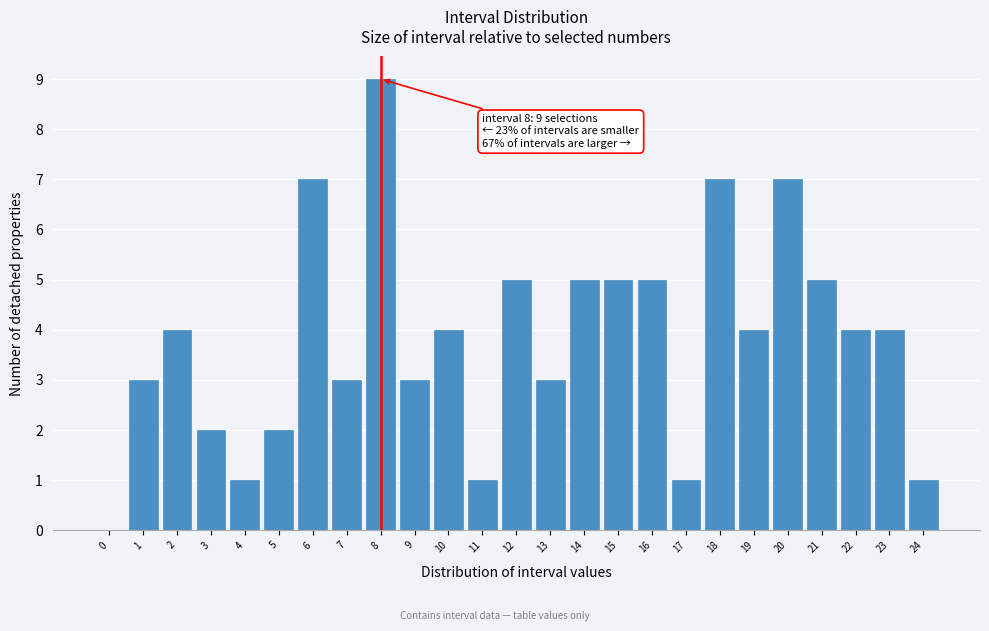

Reading right to left, extract all data points from this chart.

24=1	23=4	22=4	21=5	20=7	19=4	18=7	17=1	16=5	15=5	14=5	13=3	12=5	11=1	10=4	9=3	8=9	7=3	6=7	5=2	4=1	3=2	2=4	1=3	0=0